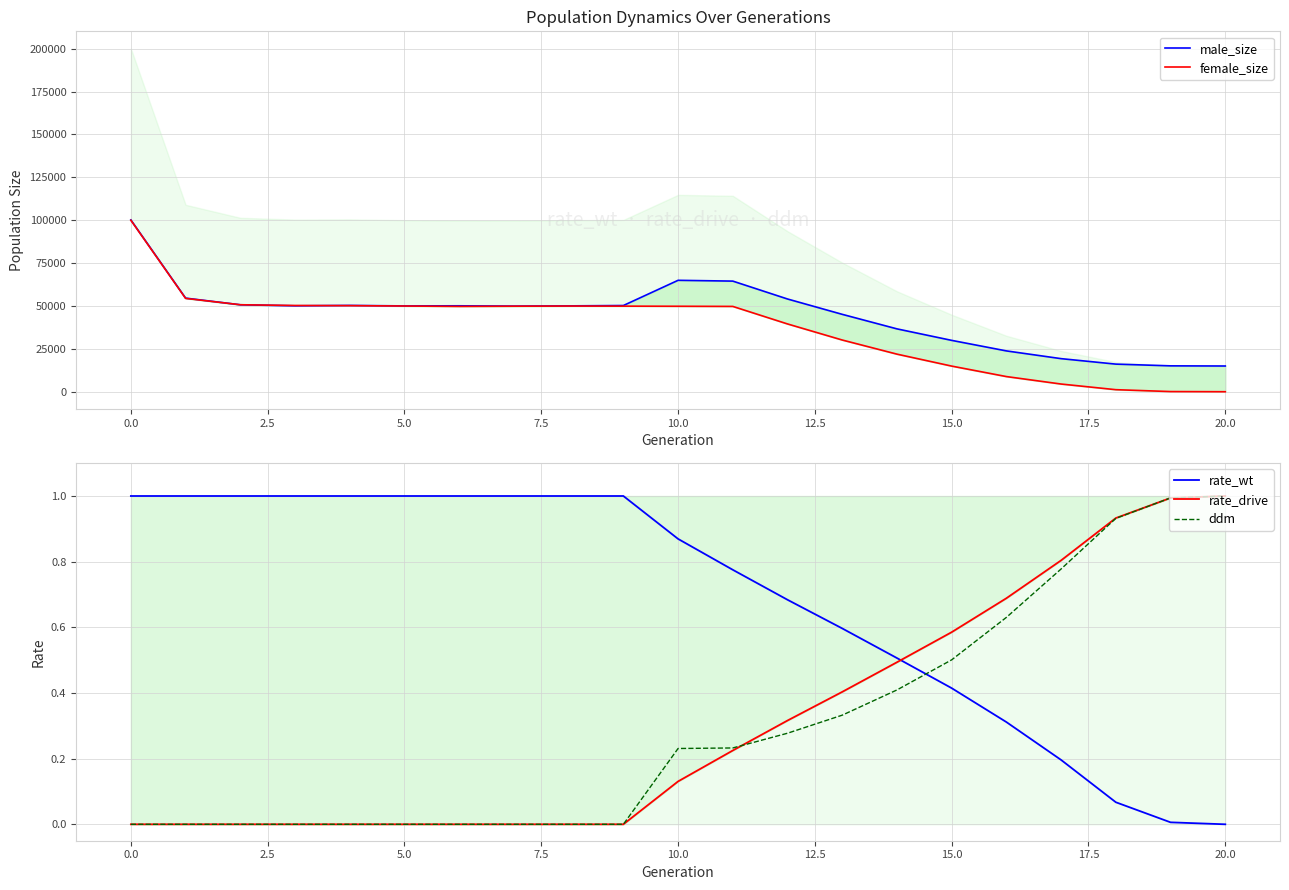

Is it true that rate_wt equals 1.4 at 0.0?

False